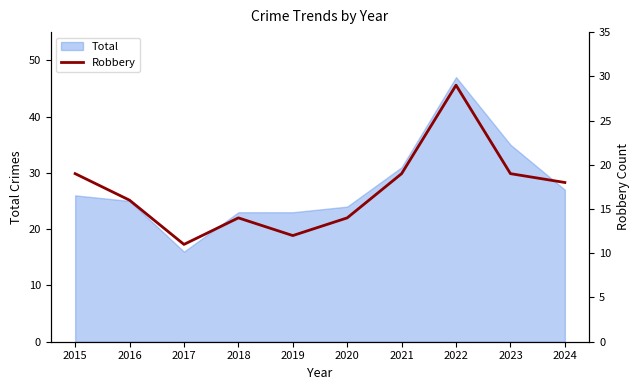

Is it true that Total equals 23 at 2018?

True